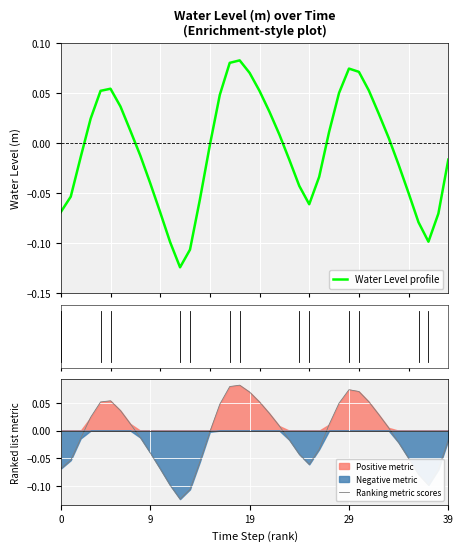

Reading right to left, list all the values displayed in this chart.

Water Level profile: -0.0	-0.1	-0.1	-0.1	-0.0	-0.0	0.0	0.0	0.1	0.1	0.1	0.0	0.0	-0.0	-0.1	-0.0	-0.0	0.0	0.0	0.1	0.1	0.1	0.1	0.0	-0.0	-0.1	-0.1	-0.1	-0.1	-0.1	-0.0	-0.0	0.0	0.0	0.1	0.1	0.0	-0.0	-0.1	-0.1
Ranking metric scores: -0.0	-0.1	-0.1	-0.1	-0.0	-0.0	0.0	0.0	0.1	0.1	0.1	0.0	0.0	-0.0	-0.1	-0.0	-0.0	0.0	0.0	0.1	0.1	0.1	0.1	0.0	-0.0	-0.1	-0.1	-0.1	-0.1	-0.1	-0.0	-0.0	0.0	0.0	0.1	0.1	0.0	-0.0	-0.1	-0.1